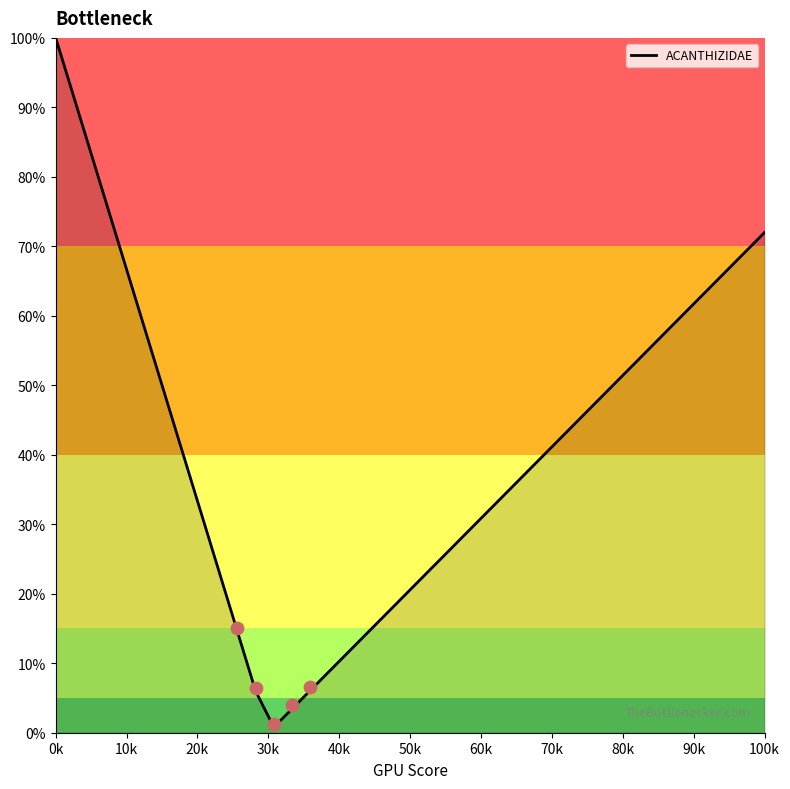

Which category has the highest value in the ACANTHIZIDAE series?

0k